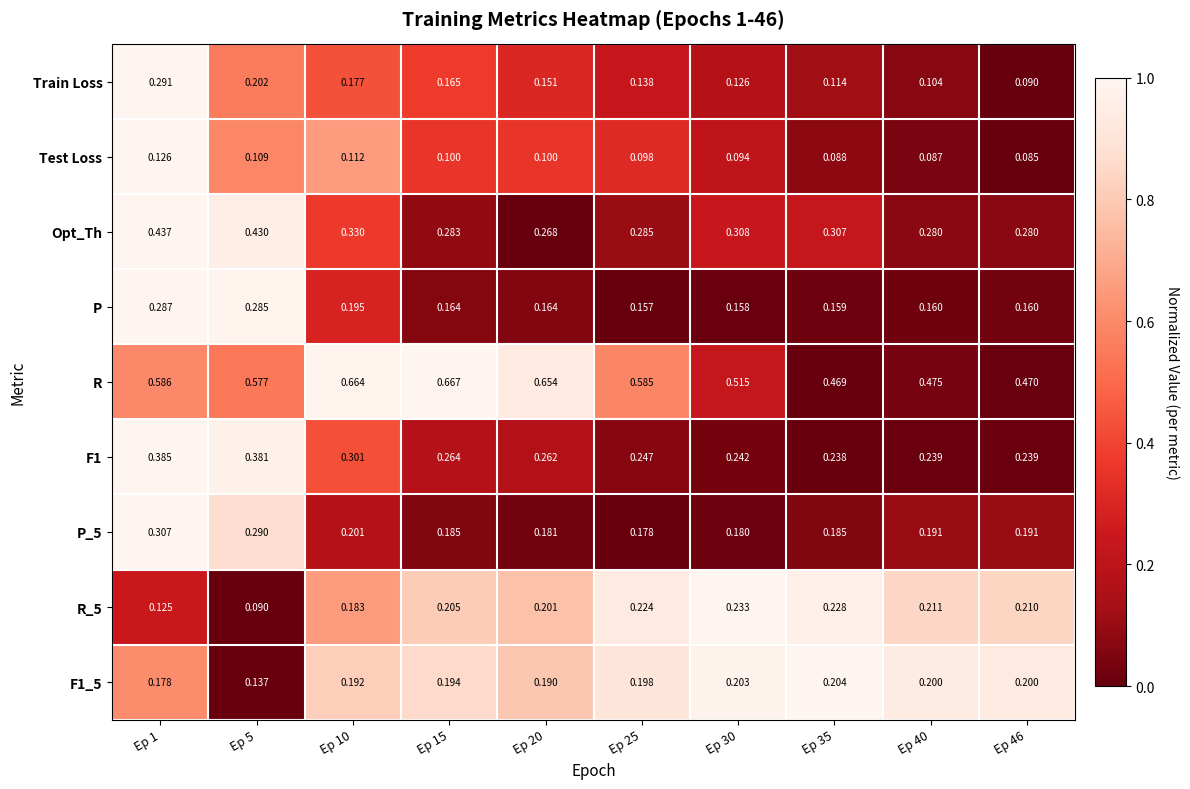

At which category does the chart reach its minimum across all series?

Ep 46